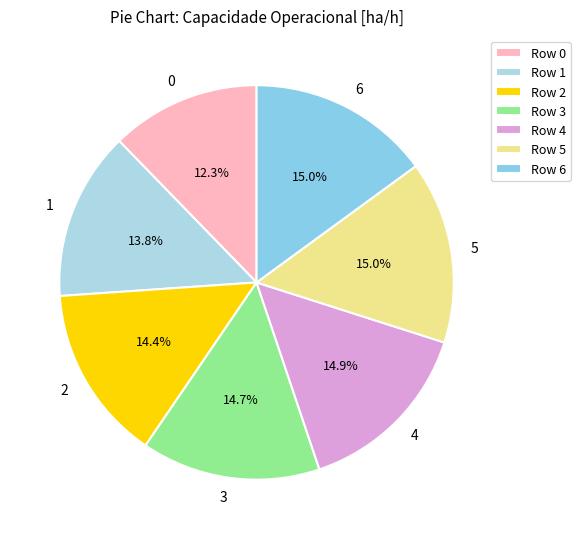

Do 5 and 2 together represent more than half of the pie?

No